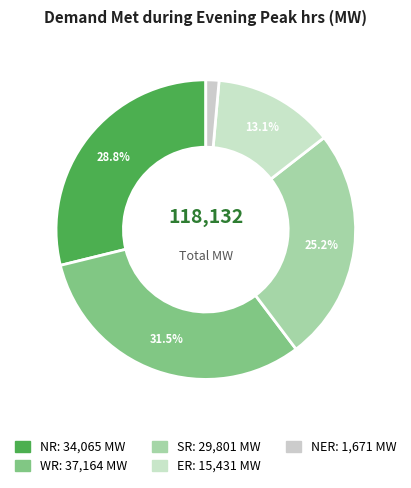

True or false: WR accounts for 20% of the total.

False